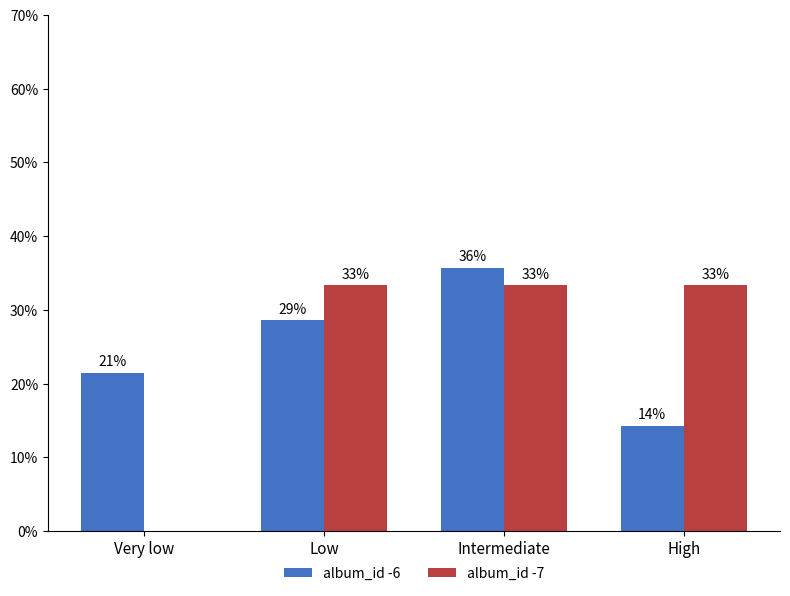

Where does the album_id -7 series first go above 33?

Low